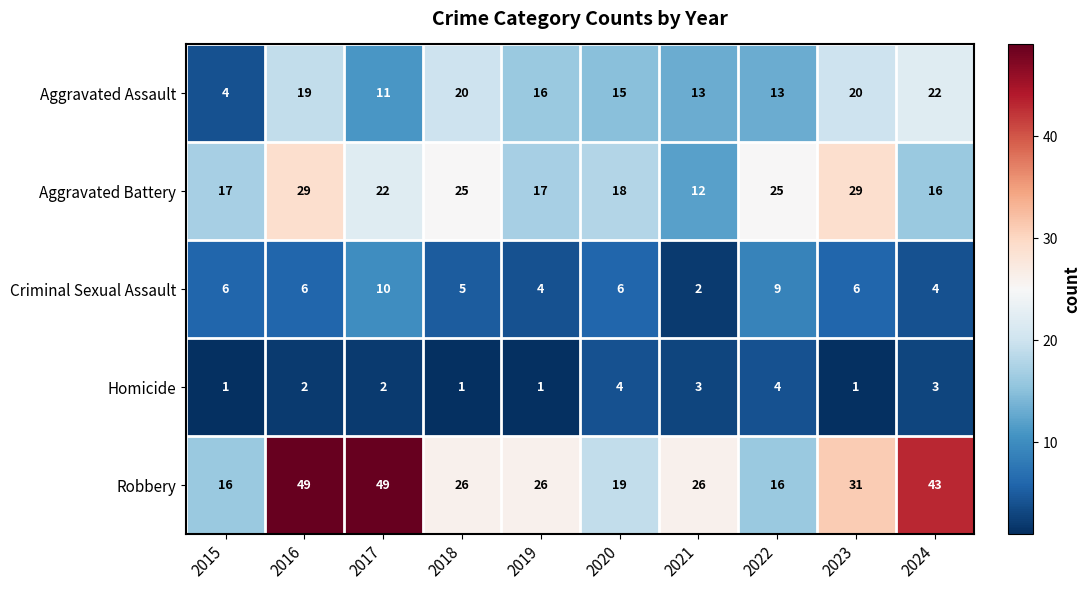

At how many categories does at least one series exceed 23?

8